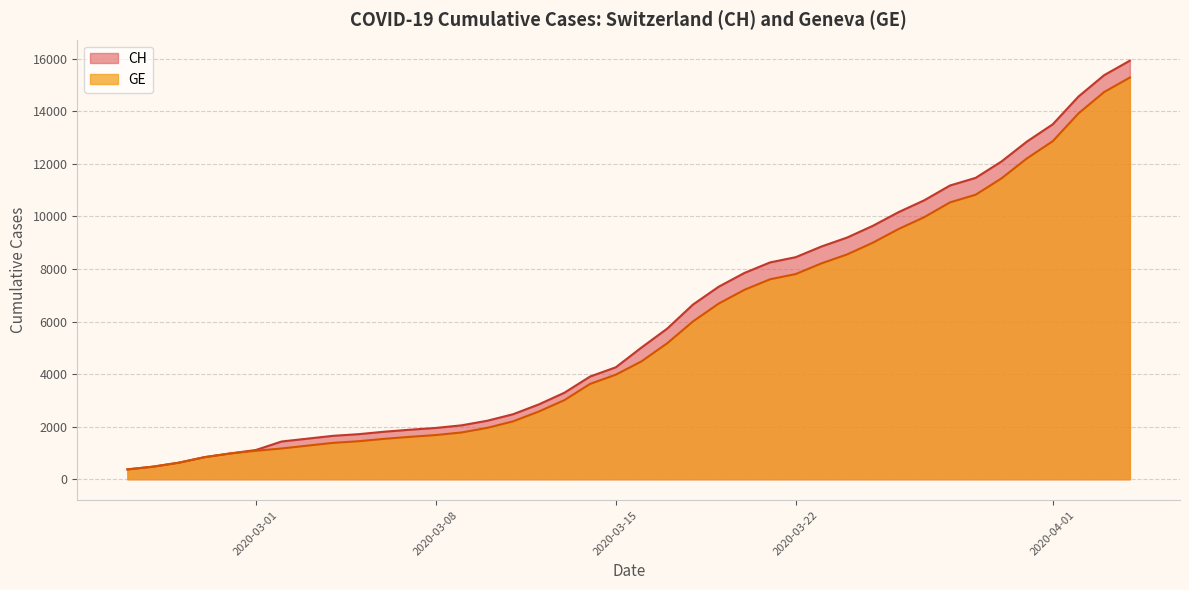

At which category does the chart reach its minimum across all series?

2020-02-25